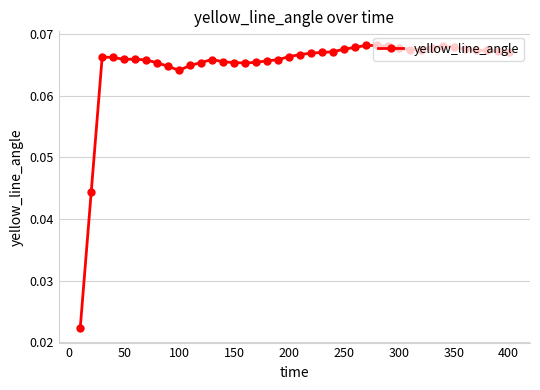

Count the values in the range 0 to 1.

40